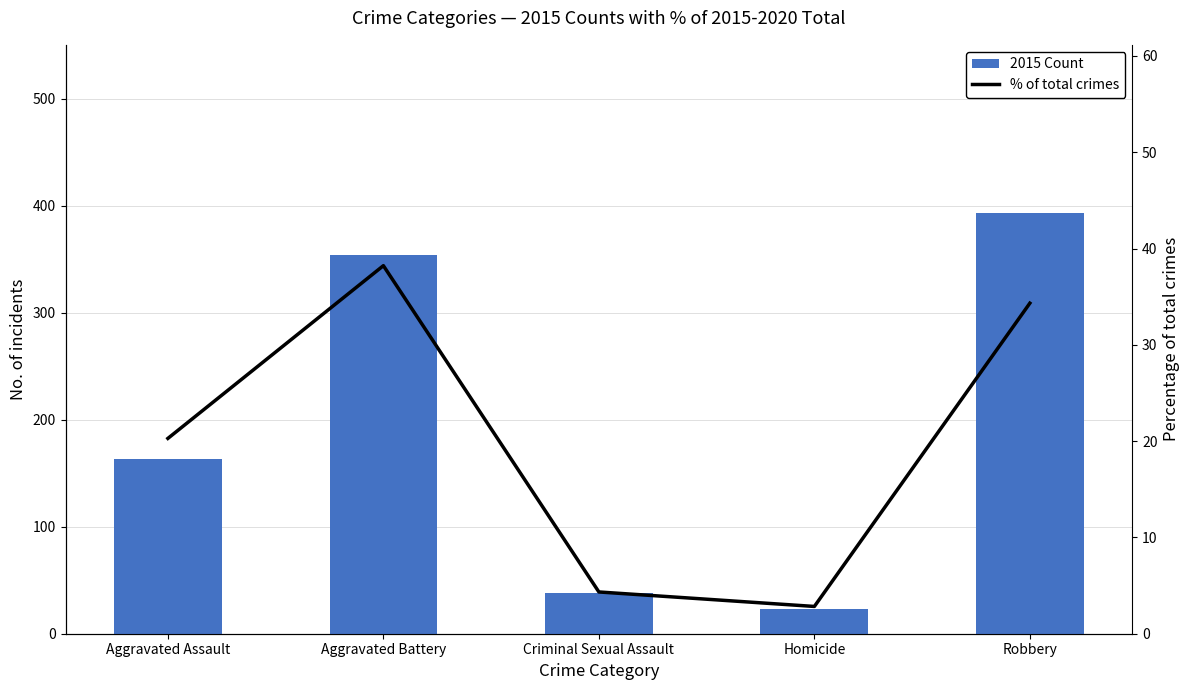

What is the difference between the highest and lowest values at Robbery?

358.7